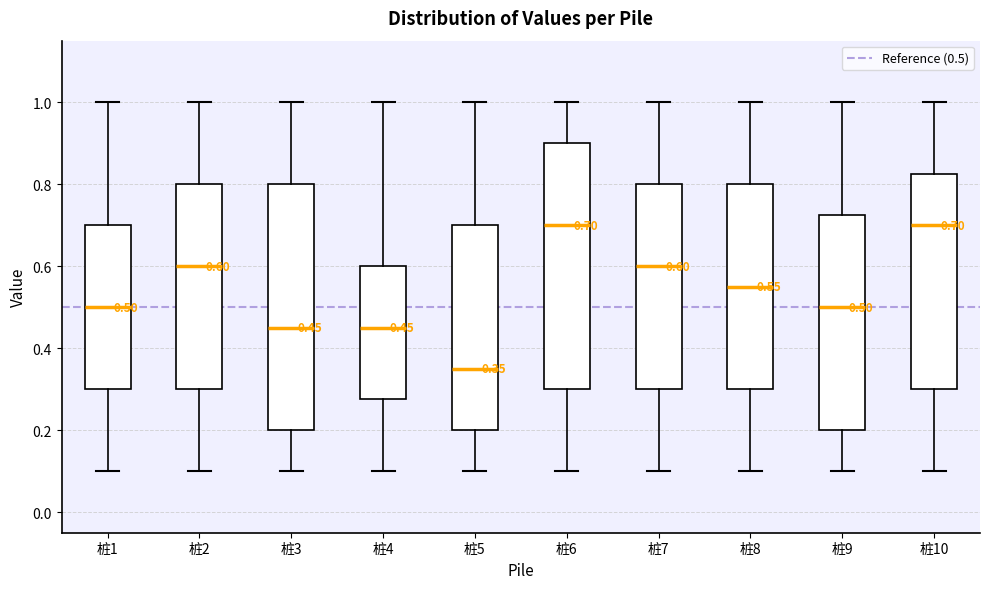

Which box has the lowest median line?

桩5